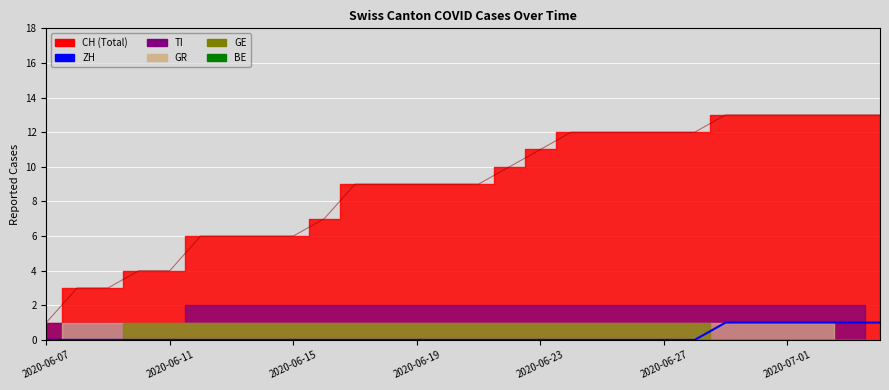

What is the sum of the values at 9 and 26?

1